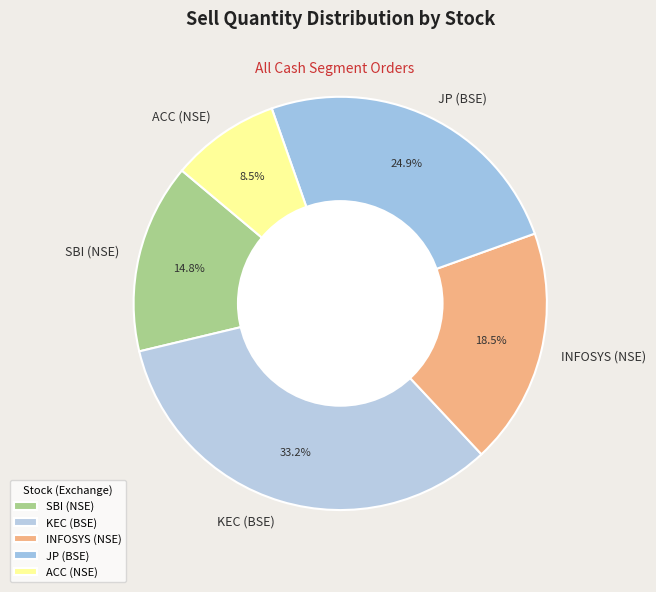

How many segments does this pie chart have?

5